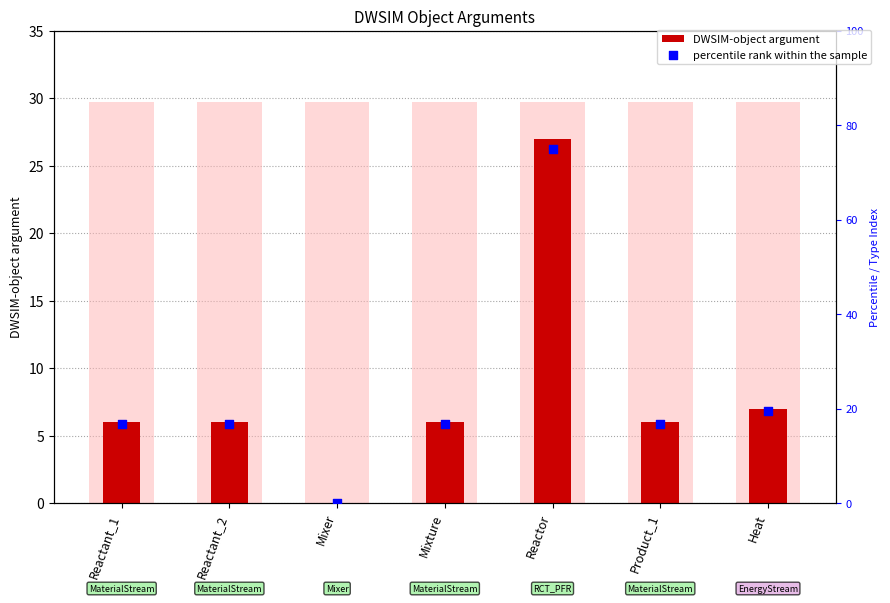

At how many categories does at least one series exceed 46?

1